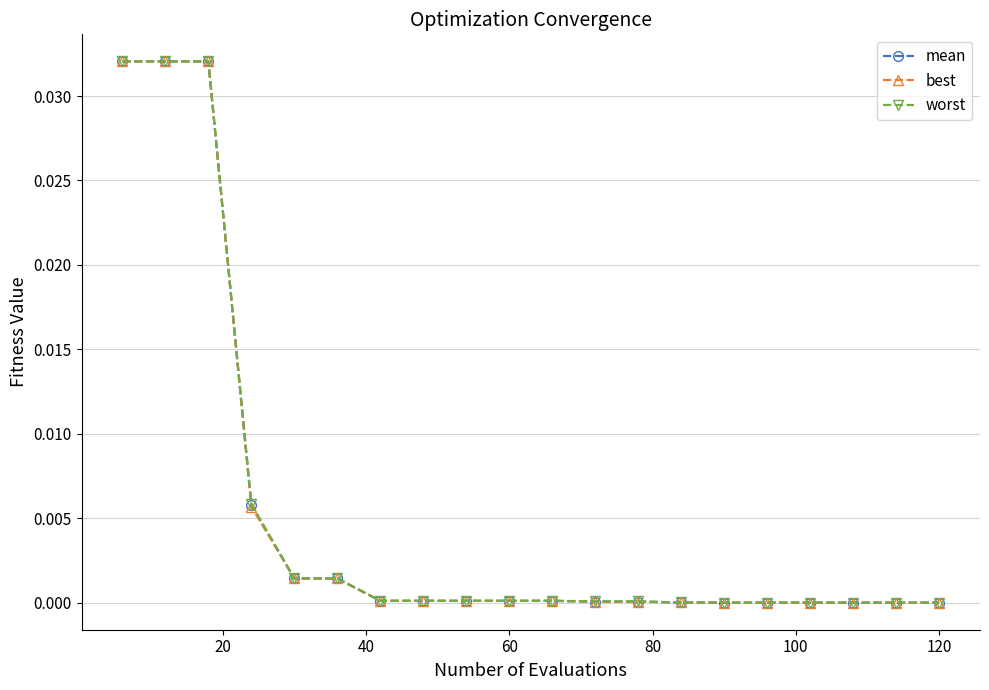

Which series has the widest spread of values?

best